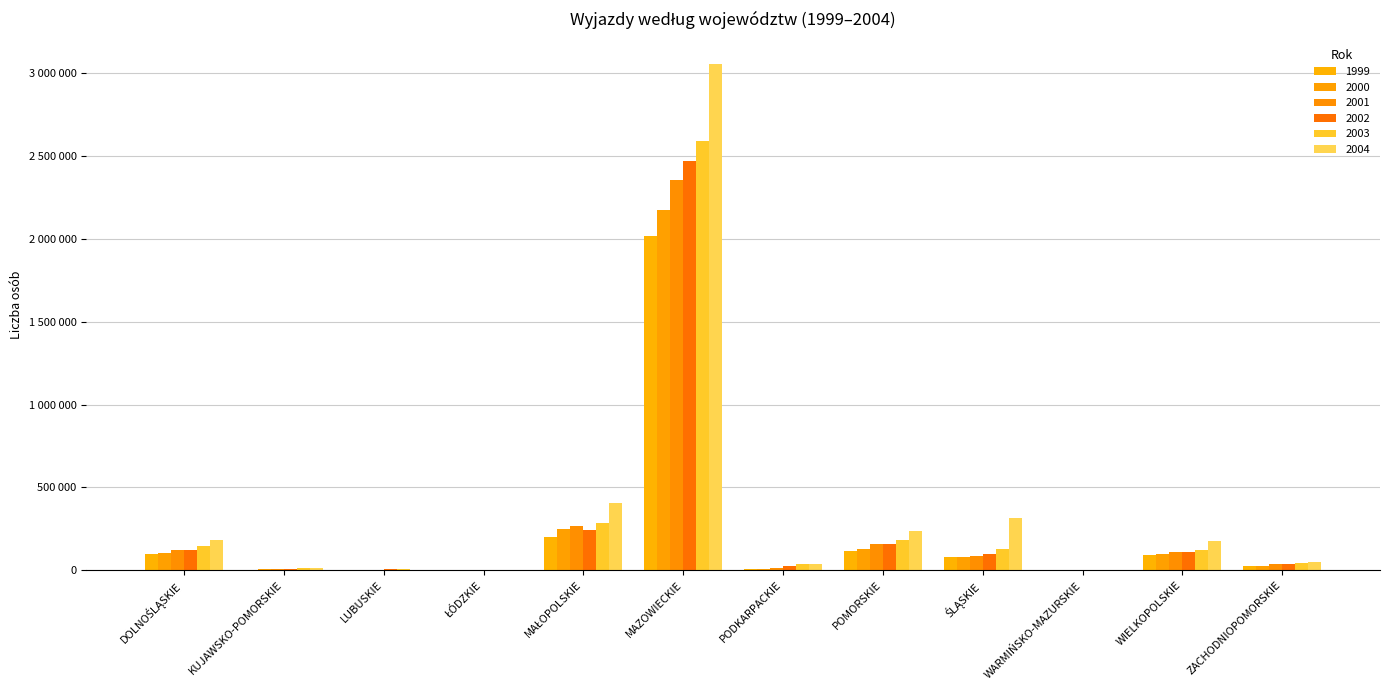

Between DOLNOŚLĄSKIE and MAŁOPOLSKIE, which is larger?

MAŁOPOLSKIE